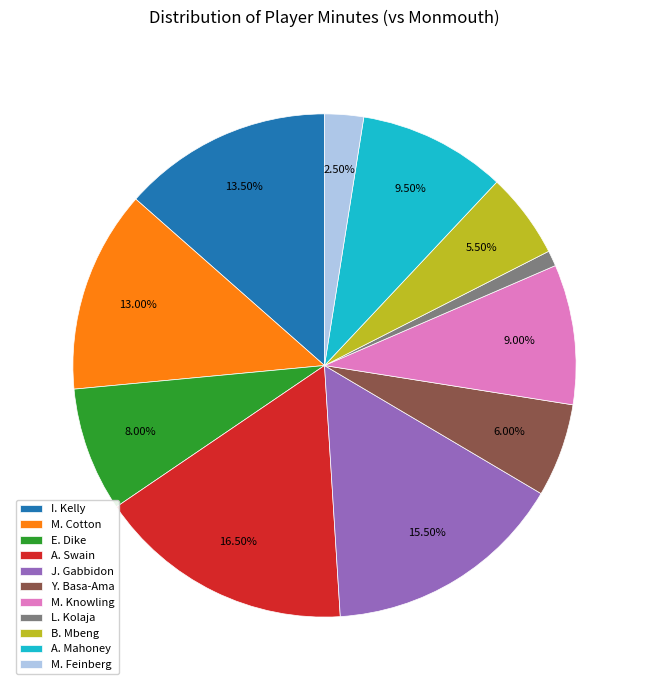

Which has a higher value, M. Cotton or A. Swain?

A. Swain